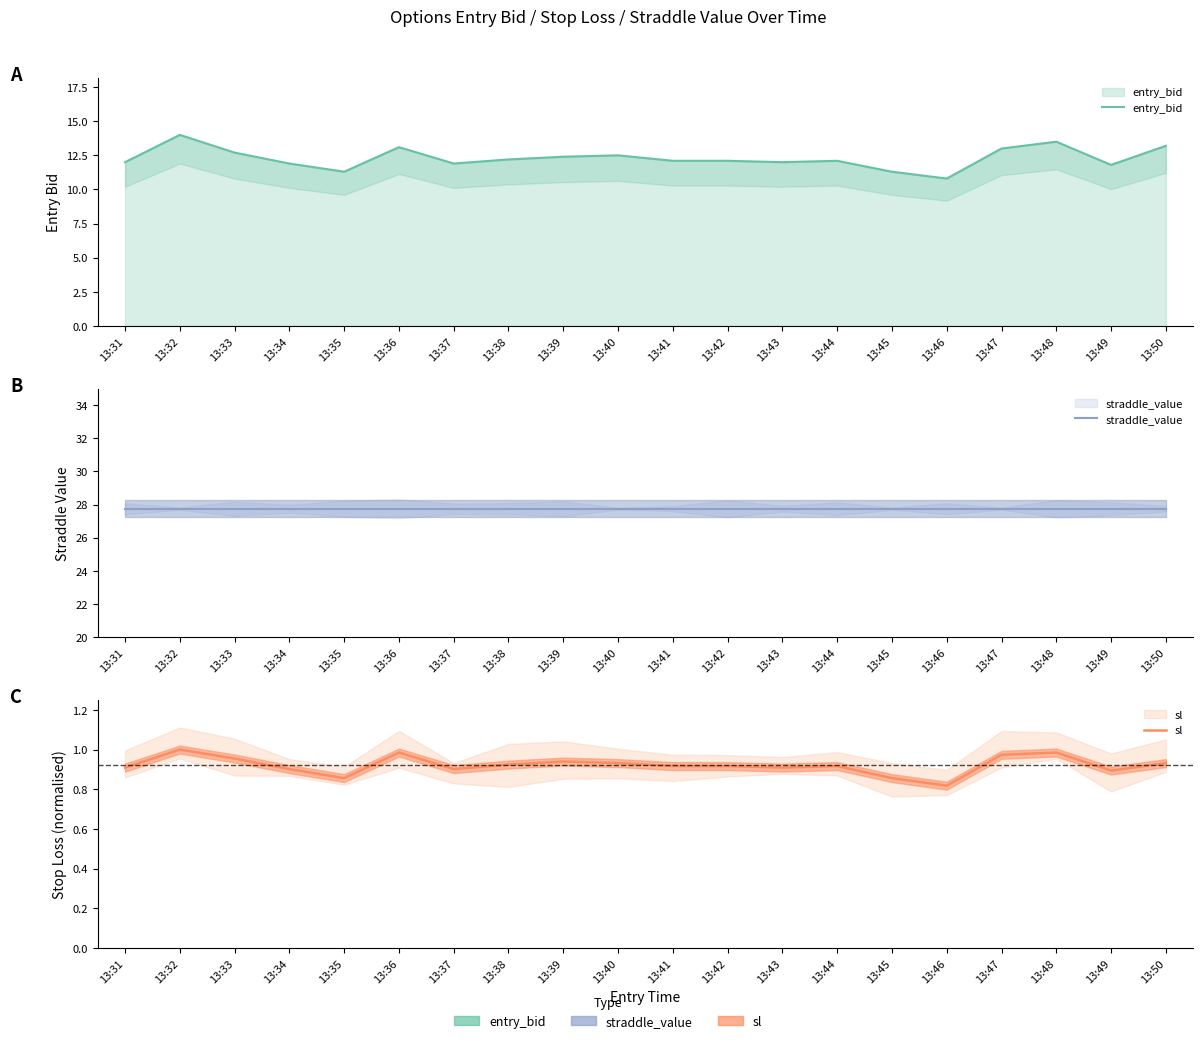

What is the spread (max minus min) of values at 13:39?

26.8